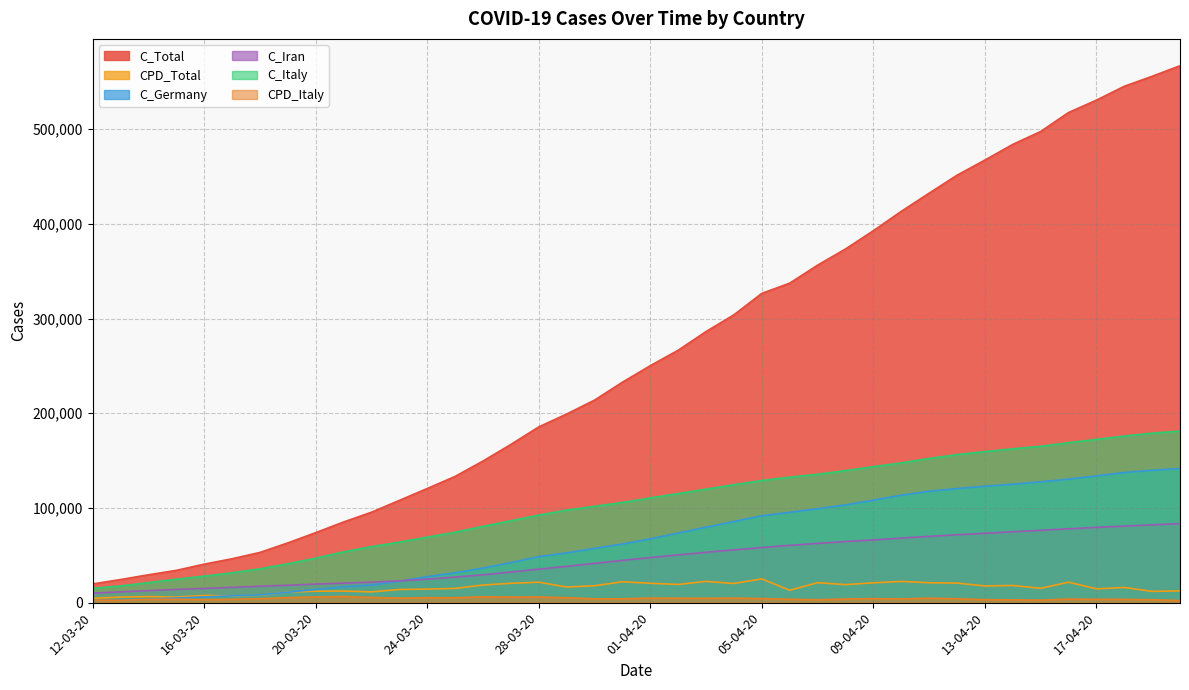

True or false: CPD_Total and C_Iran cross at least once.

False